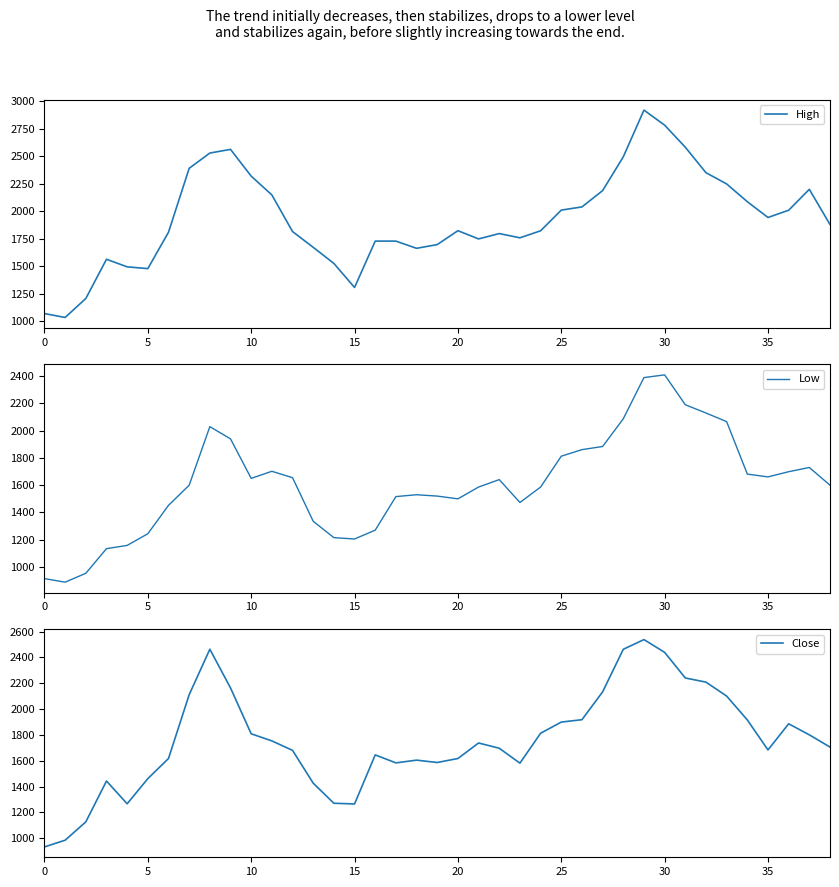

Which series has the largest range (max minus min)?

High